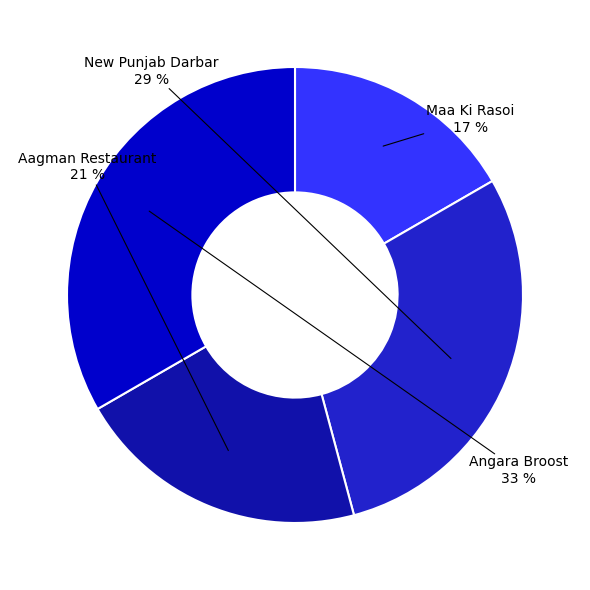

To the nearest percent, what is the average slice percentage?

25%